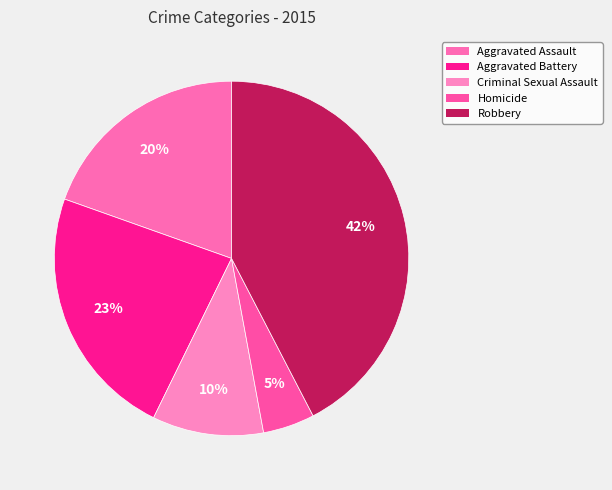

What is the smallest slice in the pie chart?

Homicide